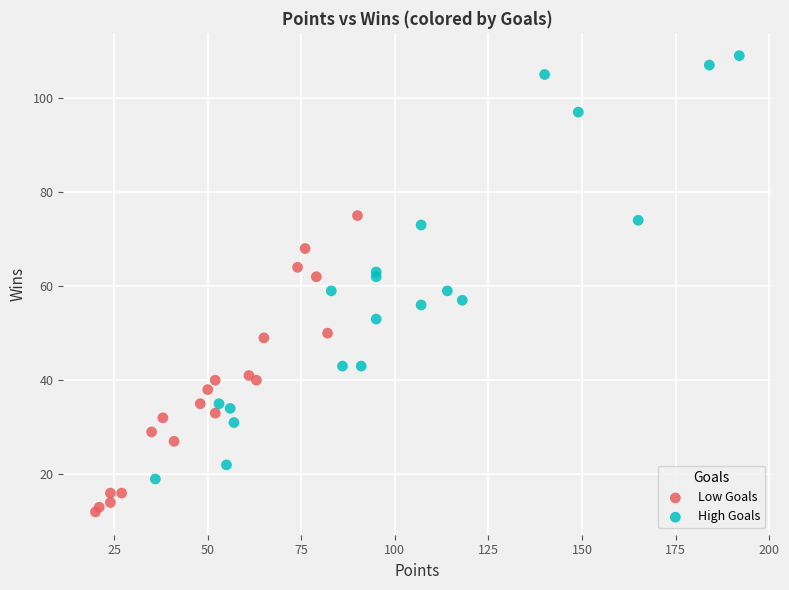

Which series contains the lowest Y value?

Low Goals